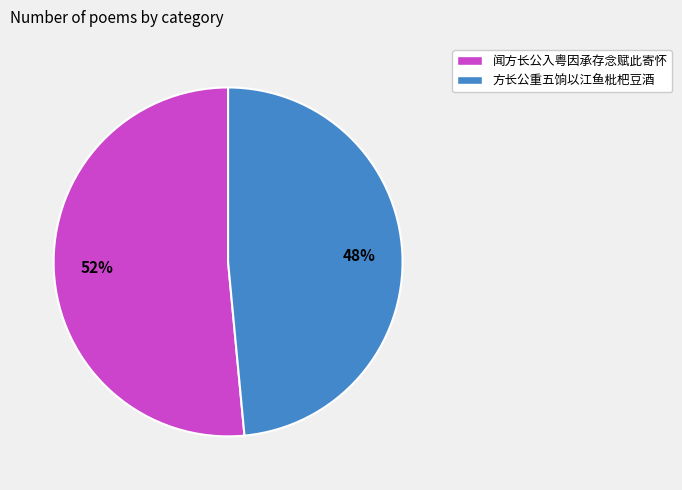

Rank the categories by value from lowest to highest.

方长公重五饷以江鱼枇杷豆酒, 闻方长公入粤因承存念赋此寄怀